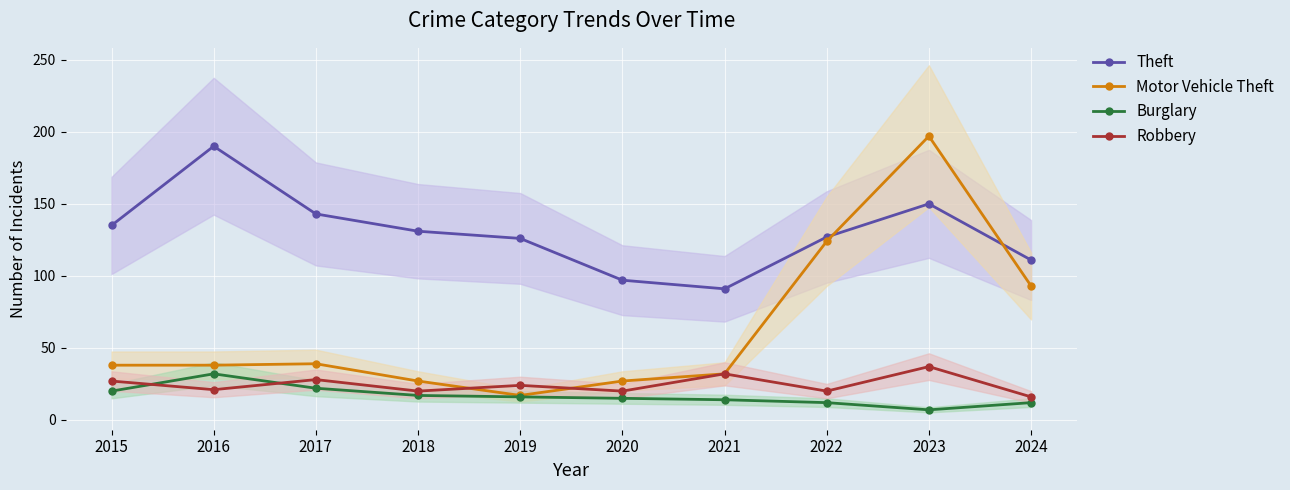

At 2019, list the series in order from smallest to largest.

Burglary, Motor Vehicle Theft, Robbery, Theft